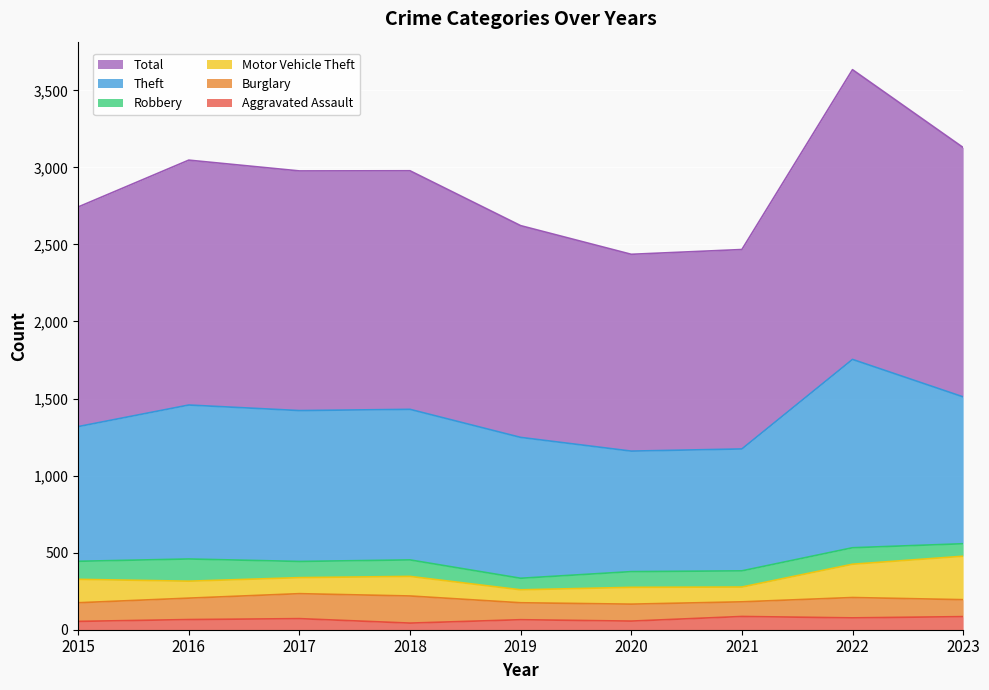

What is the minimum value for Theft?

782